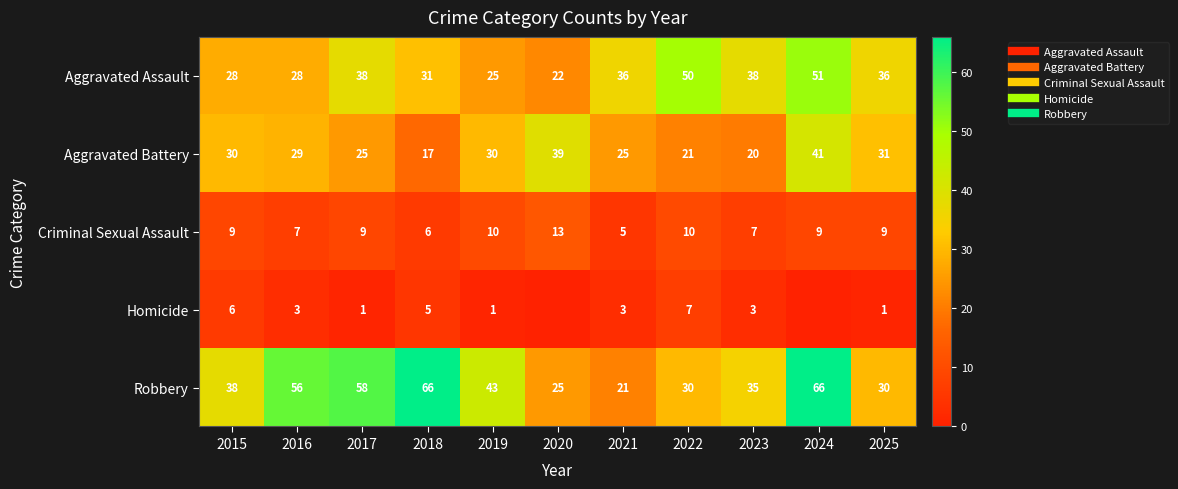

True or false: Aggravated Assault has a value of 36 at 2021.

True